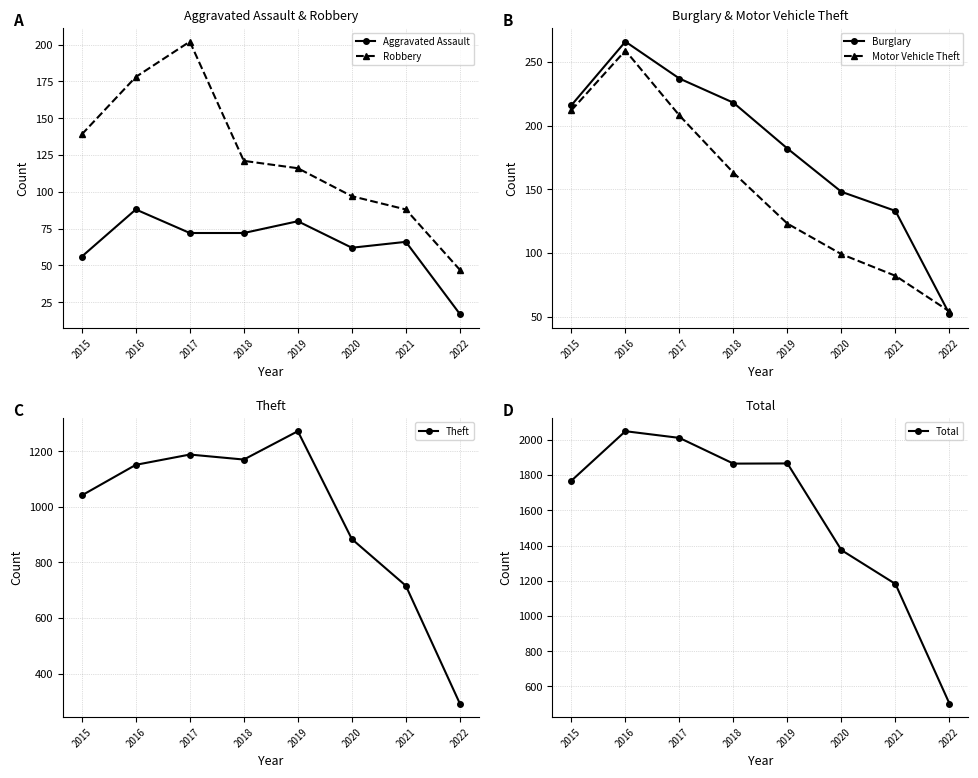

Rank the series at 2022 from lowest to highest value.

Aggravated Assault, Robbery, Burglary, Motor Vehicle Theft, Theft, Total